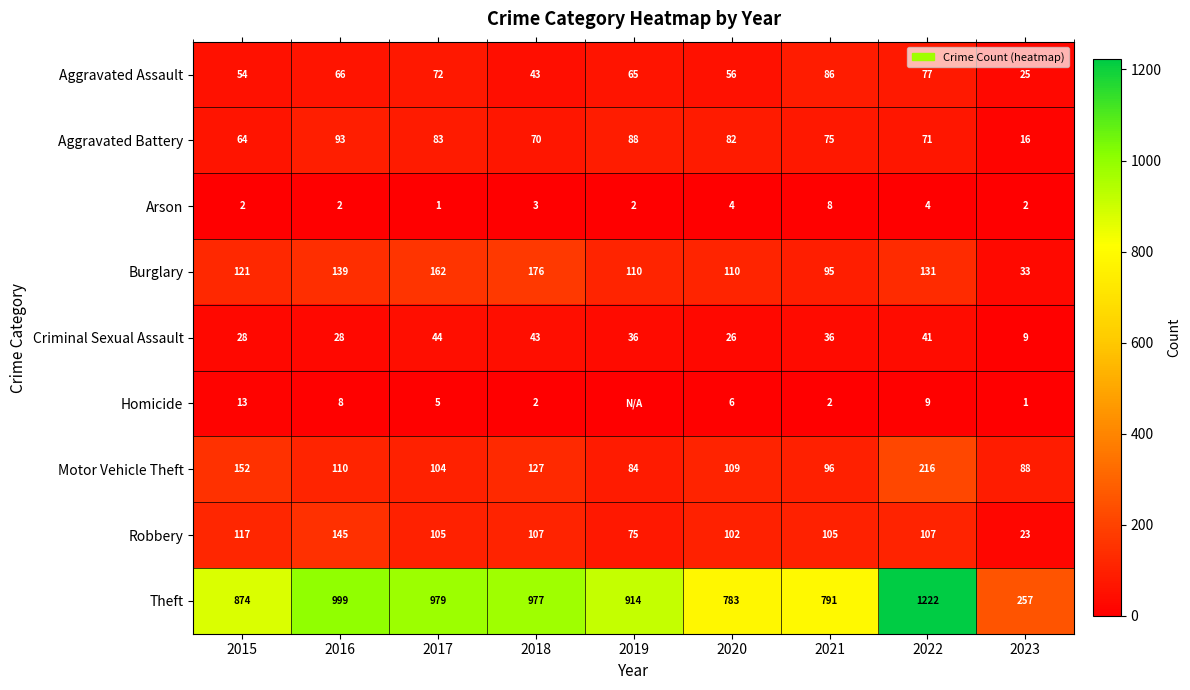

How many distinct data groups are displayed?

9